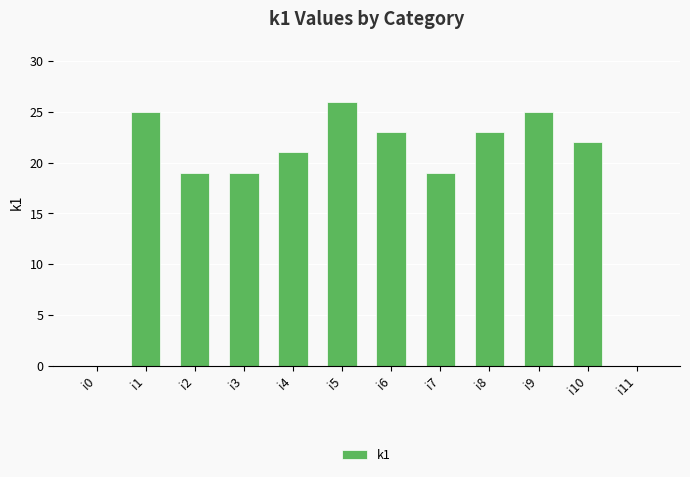

Which category has the highest value across all series?

i5